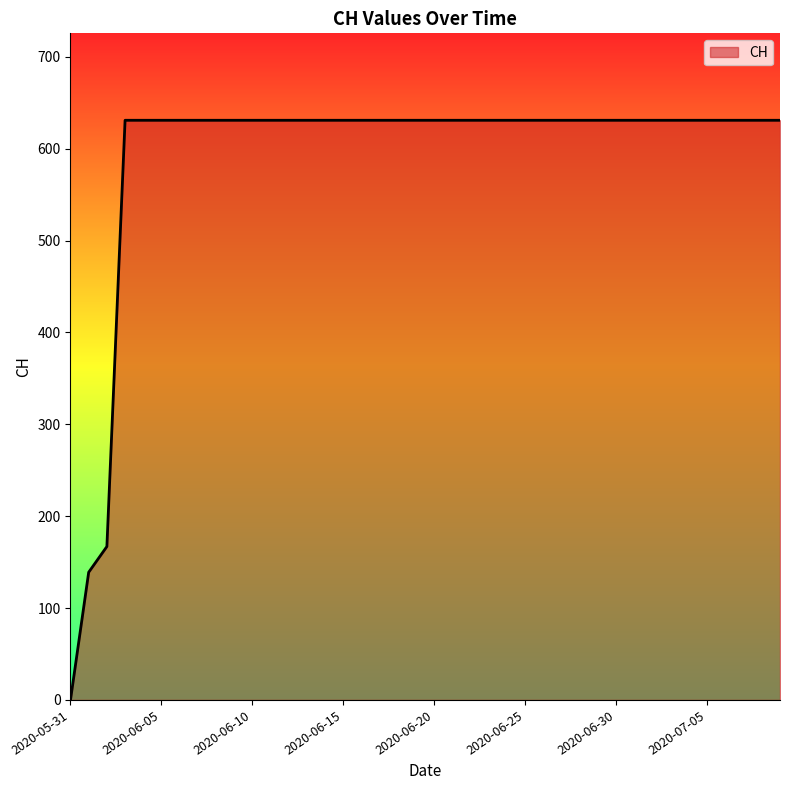

What is the difference between the maximum and minimum values?

631